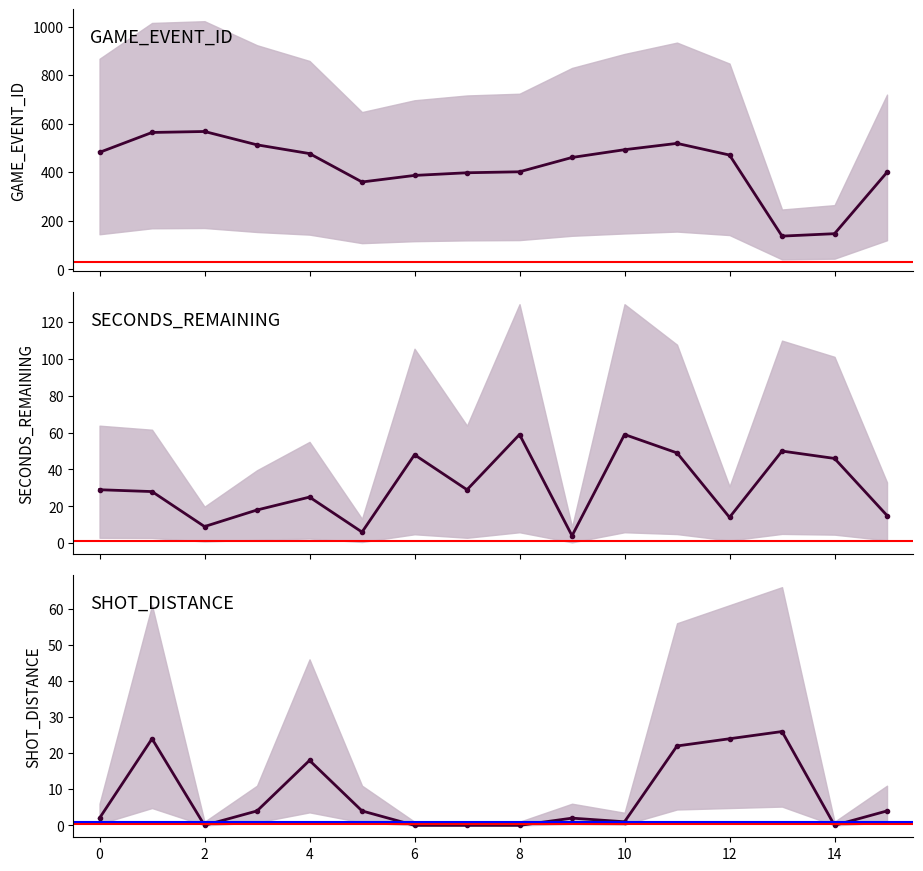

What is the sum of all SHOT_DISTANCE values?

131